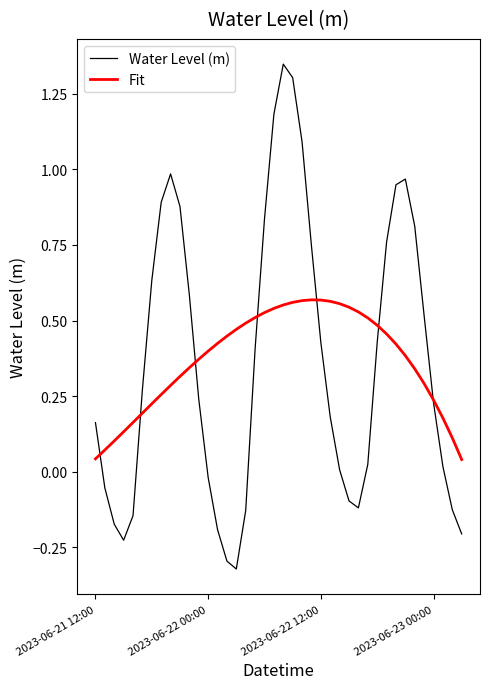

List the series in order of their peak value, lowest first.

Fit, Water Level (m)